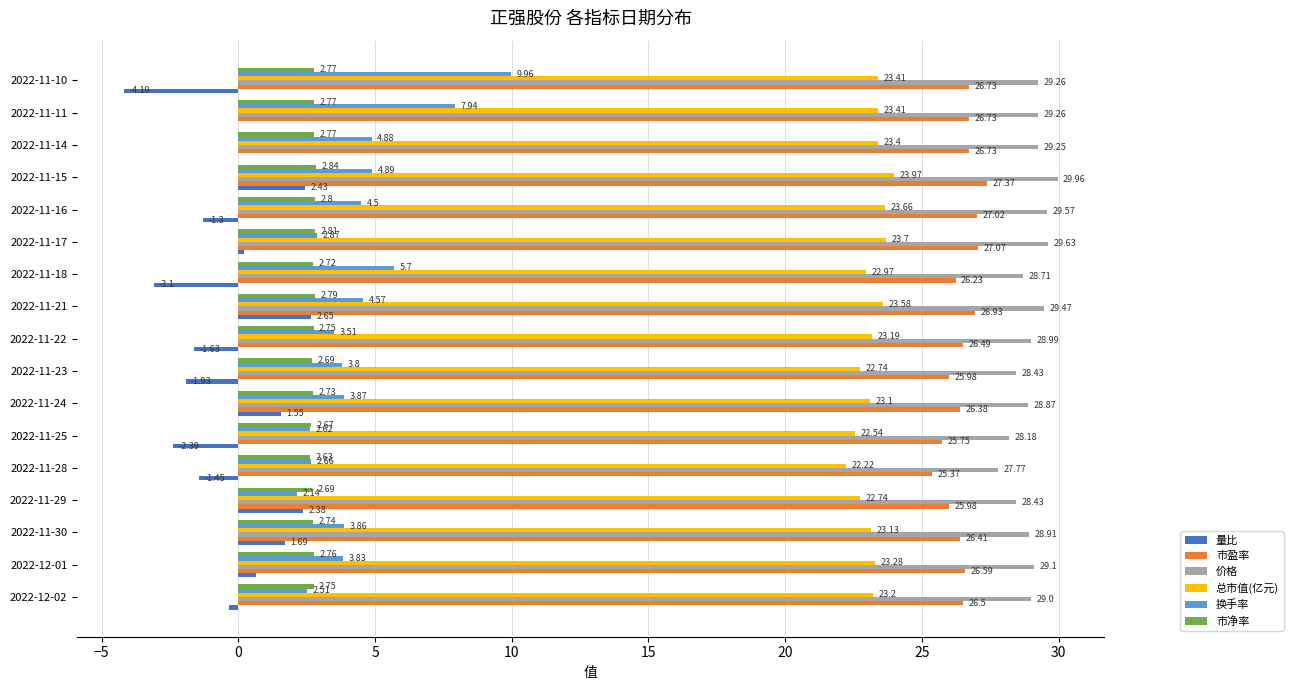

What are all the series names shown in the legend?

量比, 市盈率, 价格, 总市值(亿元), 换手率, 市净率